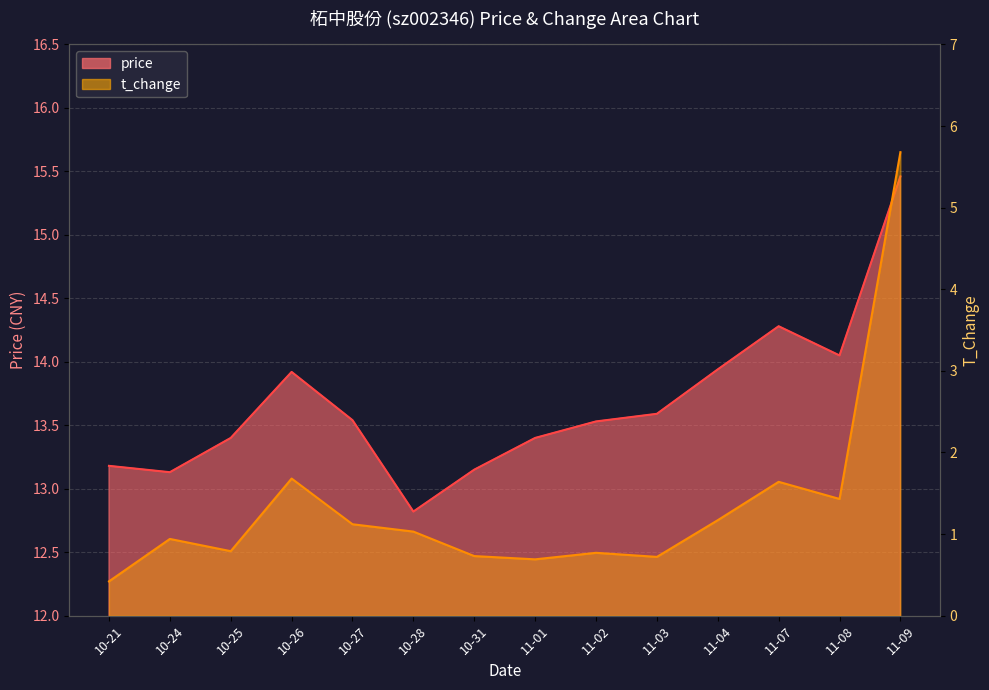

List the labels in order of price value, smallest first.

10-28, 10-24, 10-31, 10-21, 10-25, 11-01, 11-02, 10-27, 11-03, 10-26, 11-04, 11-08, 11-07, 11-09